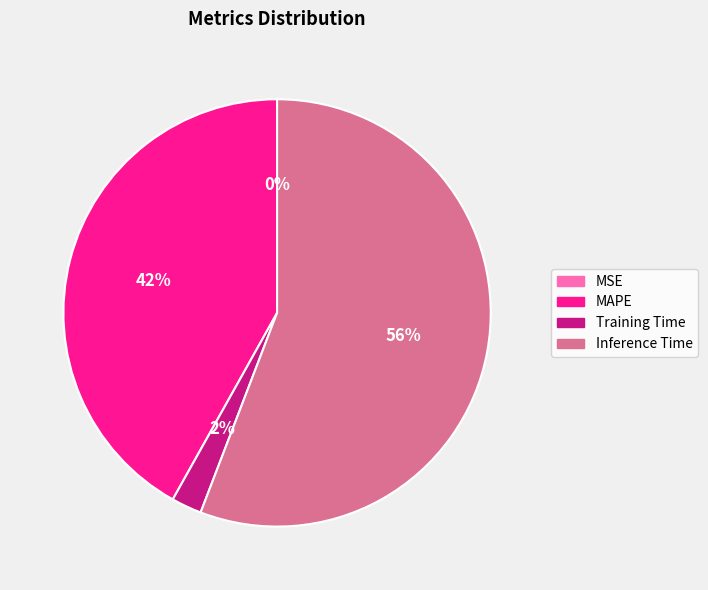

To the nearest percent, what is the difference between the Training Time and Inference Time slice percentages?

54%